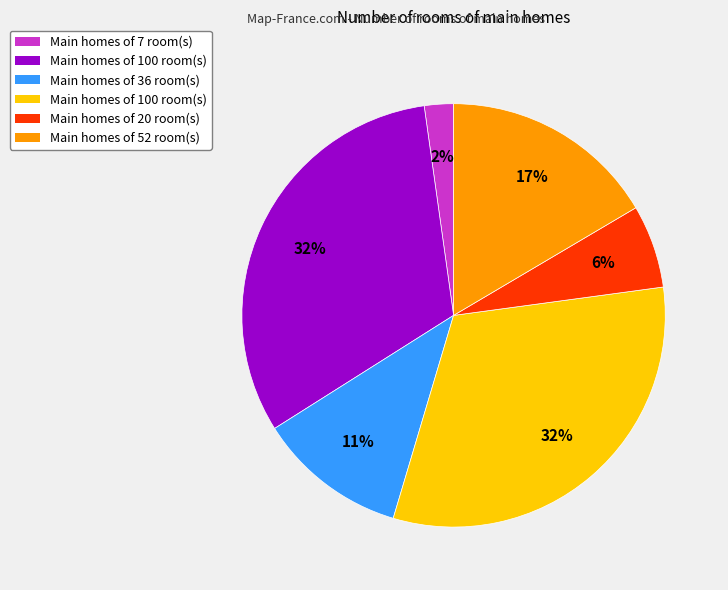

To the nearest percent, what is the average slice percentage?

17%